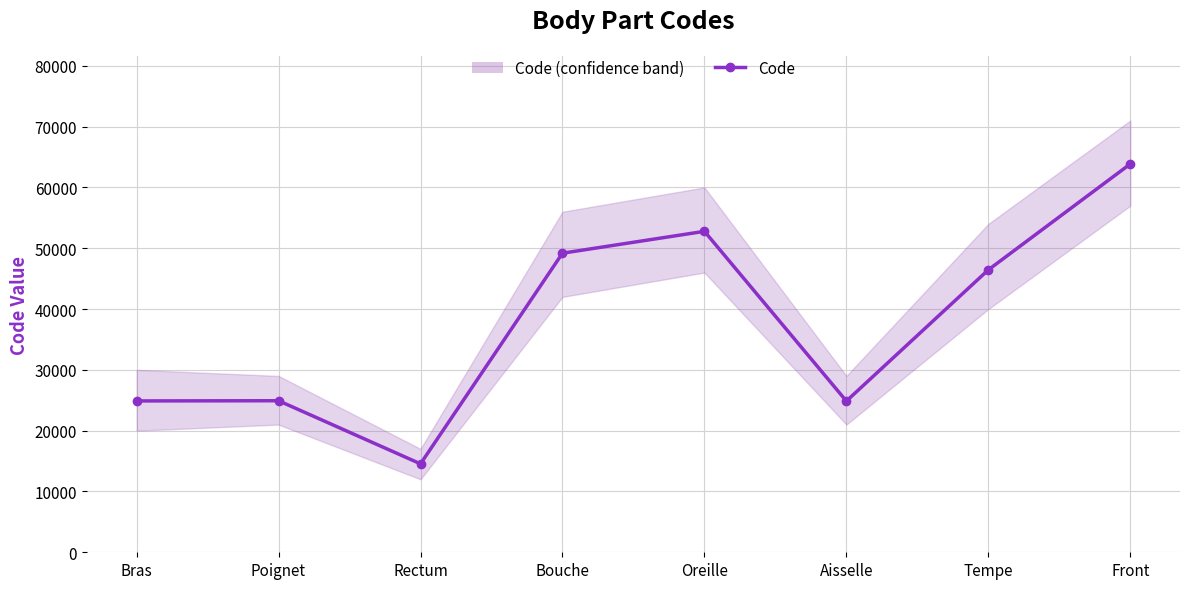

How many lines are shown in the chart?

1